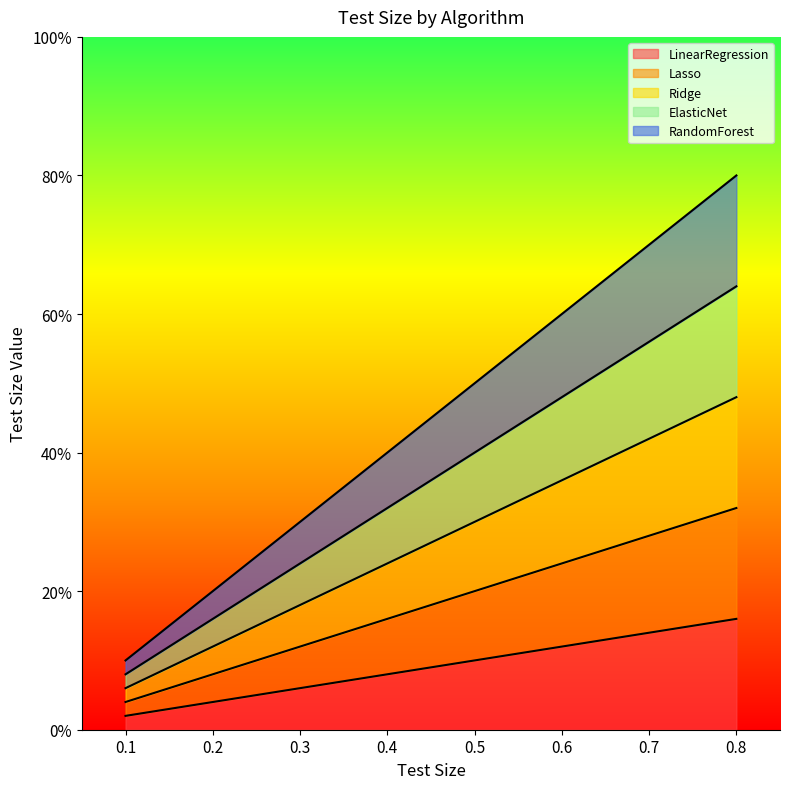

Which category has the lowest value in the Ridge series?

0.1